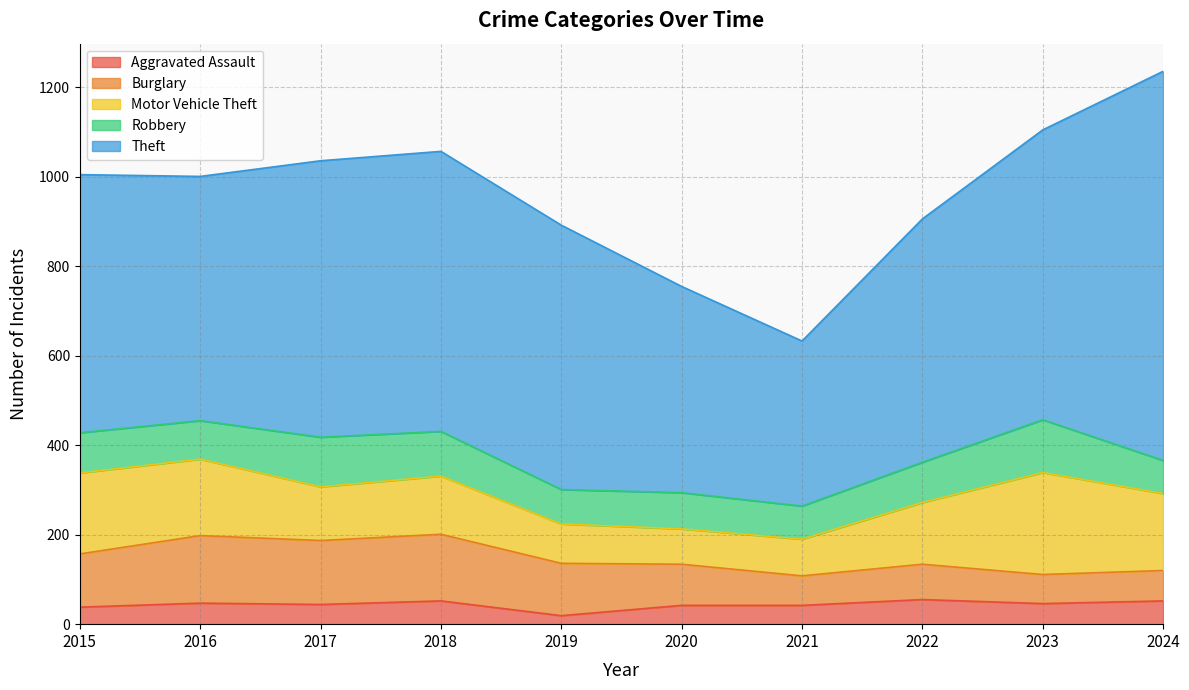

What value does the Burglary series have at 2023?

65